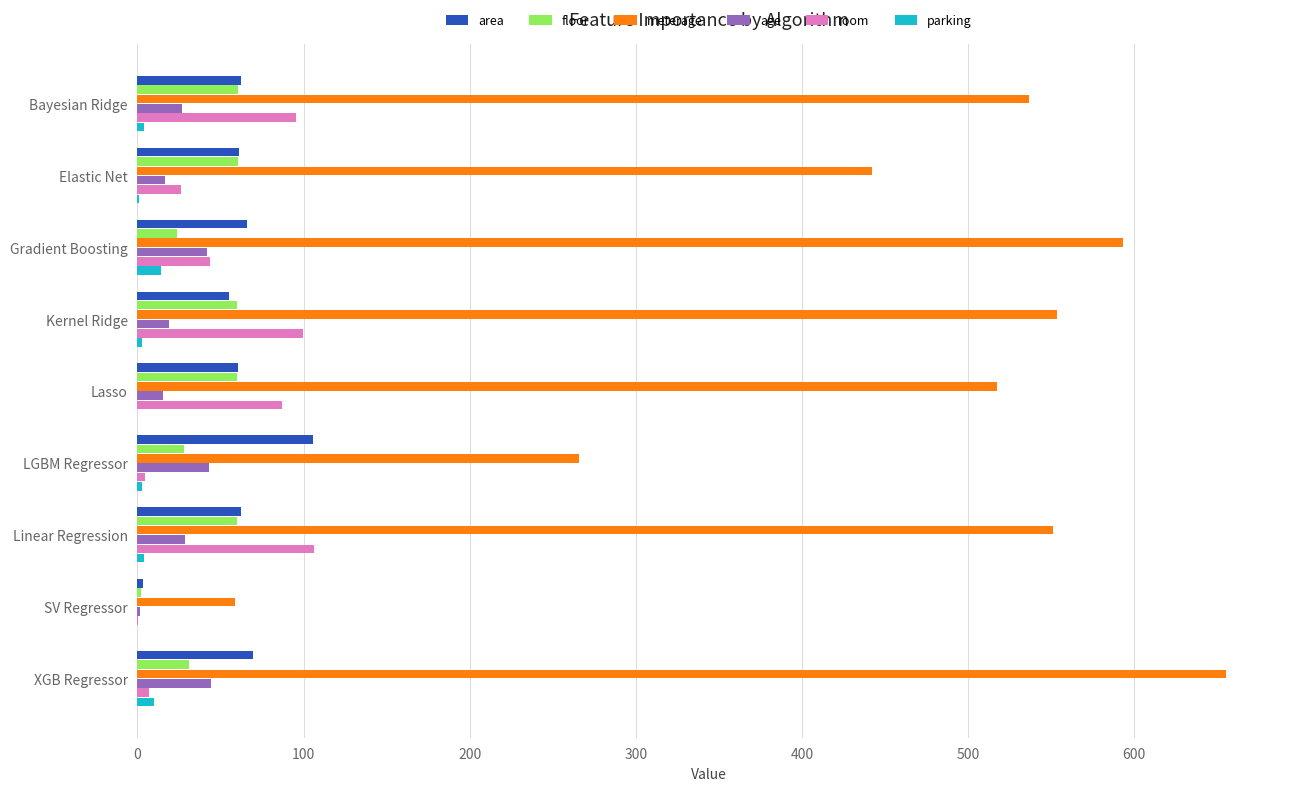

How many data points in area are above 62?

5